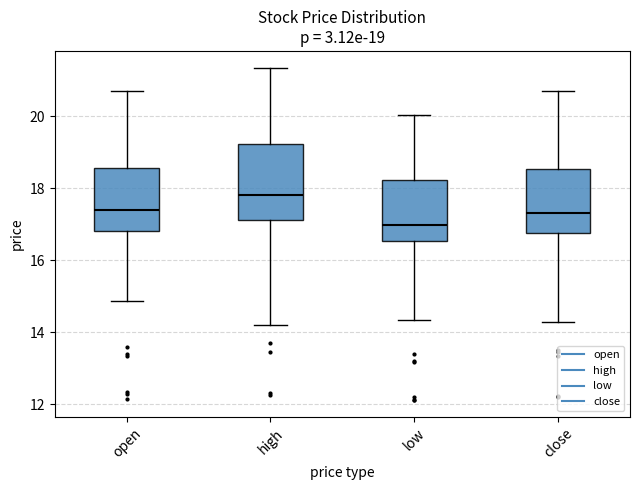

Which box is the tallest, from its lower edge to its upper edge?

high